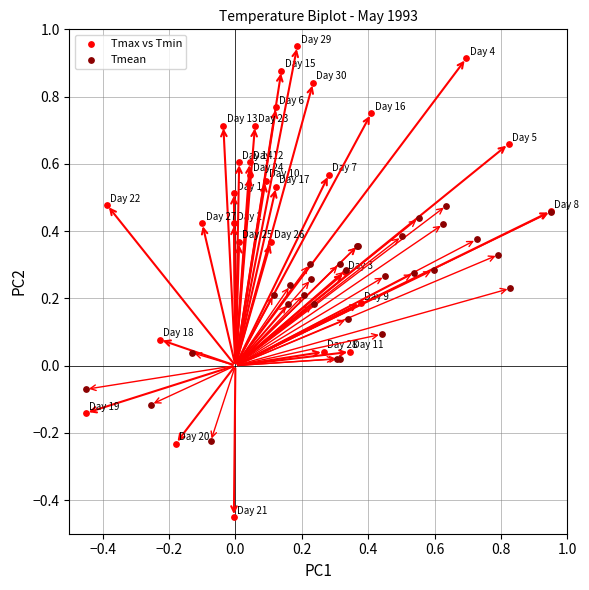

Which series has the largest Y range (max minus min)?

Tmax vs Tmin